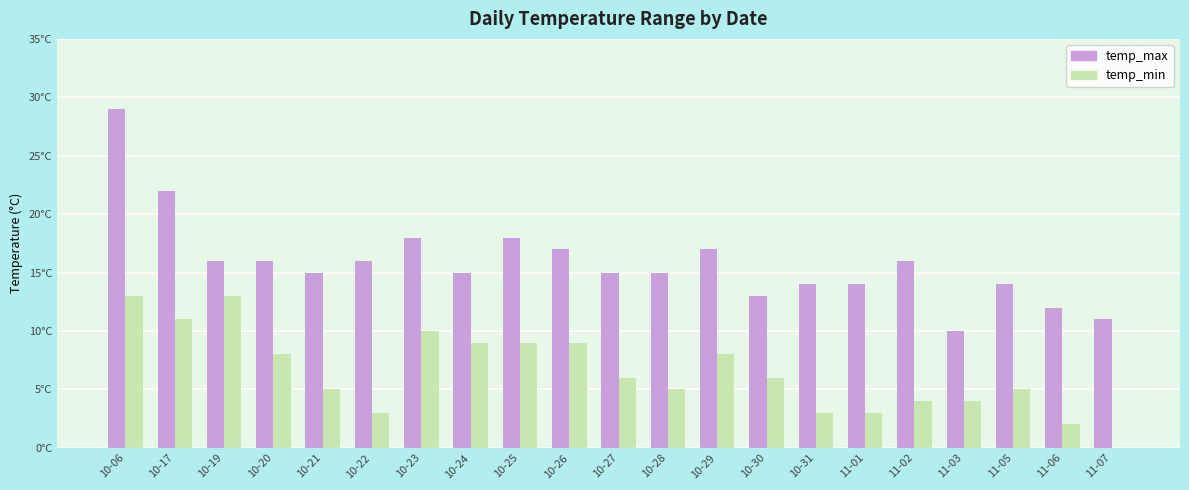

What are all the series names shown in the legend?

temp_max, temp_min